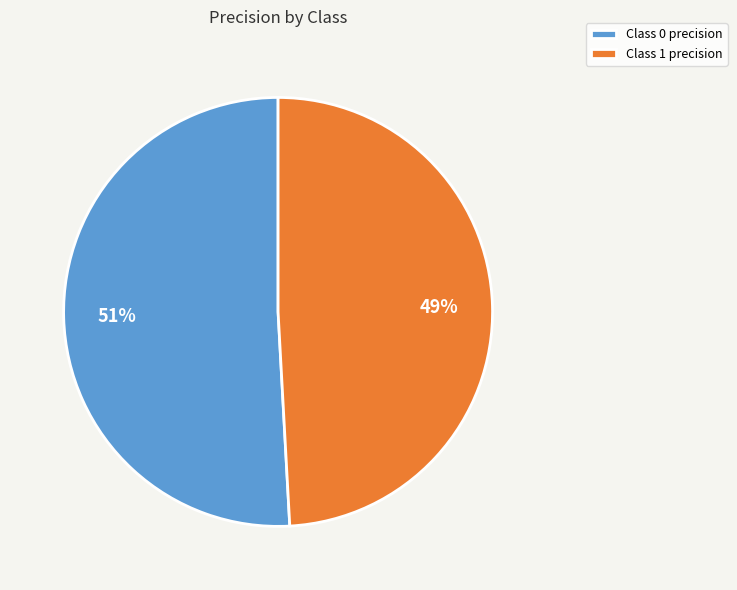

To the nearest percent, what percentage of the pie is Class 0 precision?

51%